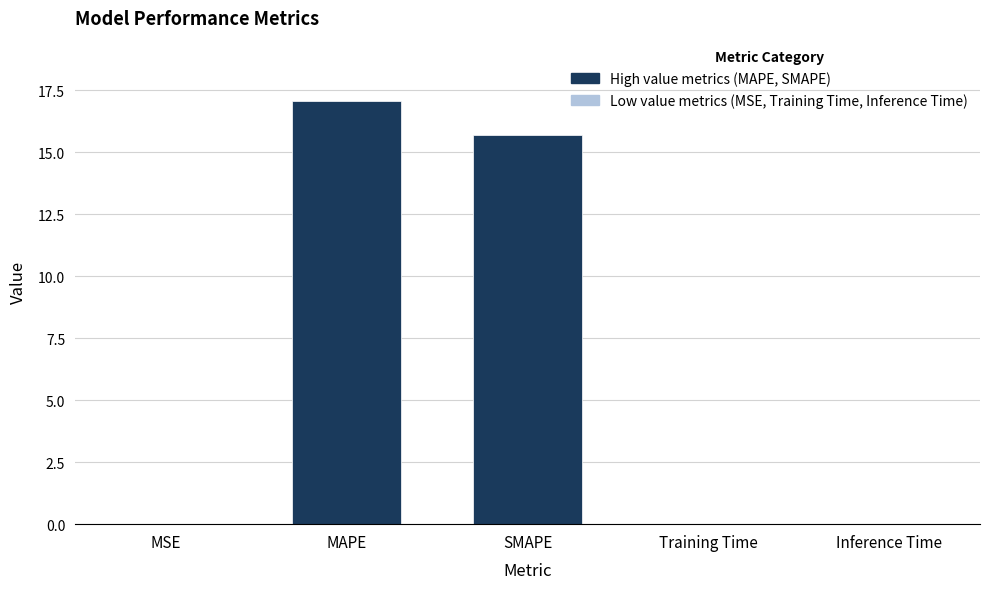

What is the change in value from MAPE to SMAPE?

-1.3